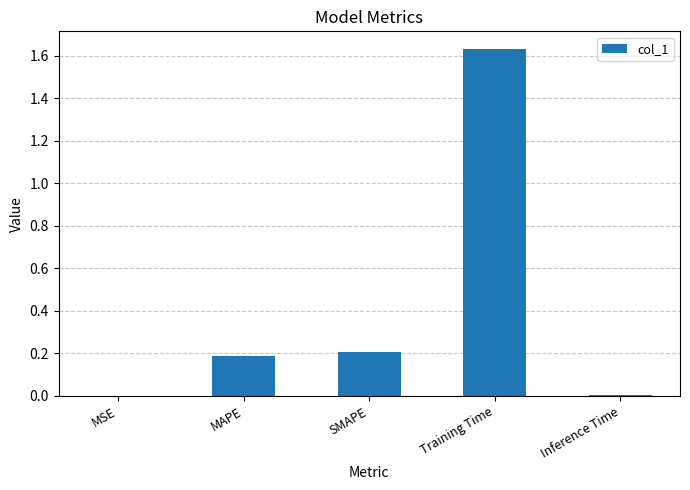

True or false: the data shows 0.1 at MAPE.

False